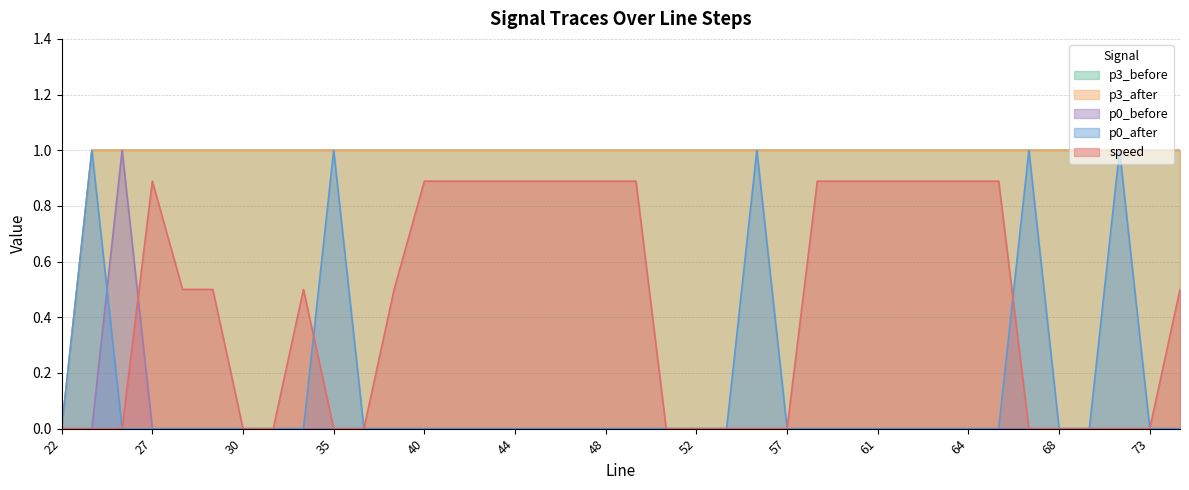

Reading right to left, list all the values displayed in this chart.

p3_before: 1.0	1.0	1.0	1.0	1.0	1.0	1.0	1.0	1.0	1.0	1.0	1.0	1.0	1.0	1.0	1.0	1.0	1.0	1.0	1.0	1.0	1.0	1.0	1.0	1.0	1.0	1.0	1.0	1.0	1.0	1.0	1.0	1.0	1.0	1.0	1.0	1.0	0.0
p3_after: 1.0	1.0	1.0	1.0	1.0	1.0	1.0	1.0	1.0	1.0	1.0	1.0	1.0	1.0	1.0	1.0	1.0	1.0	1.0	1.0	1.0	1.0	1.0	1.0	1.0	1.0	1.0	1.0	1.0	1.0	1.0	1.0	1.0	1.0	1.0	1.0	1.0	0.0
p0_before: 0.0	0.0	0.0	0.0	0.0	0.0	0.0	0.0	0.0	0.0	0.0	0.0	0.0	0.0	0.0	0.0	0.0	0.0	0.0	0.0	0.0	0.0	0.0	0.0	0.0	0.0	0.0	0.0	0.0	0.0	0.0	0.0	0.0	0.0	0.0	1.0	0.0	0.0
p0_after: 0.0	0.0	1.0	0.0	0.0	1.0	0.0	0.0	0.0	0.0	0.0	0.0	0.0	0.0	1.0	0.0	0.0	0.0	0.0	0.0	0.0	0.0	0.0	0.0	0.0	0.0	0.0	0.0	1.0	0.0	0.0	0.0	0.0	0.0	0.0	0.0	1.0	0.0
speed: 0.5	0.0	0.0	0.0	0.0	0.0	0.9	0.9	0.9	0.9	0.9	0.9	0.9	0.0	0.0	0.0	0.0	0.0	0.9	0.9	0.9	0.9	0.9	0.9	0.9	0.9	0.5	0.0	0.0	0.5	0.0	0.0	0.5	0.5	0.9	0.0	0.0	0.0